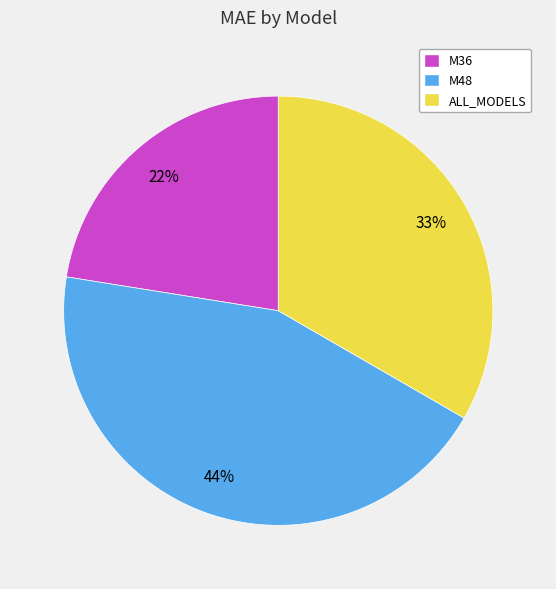

What is the ratio of the value at M36 to the value at ALL_MODELS?

0.7